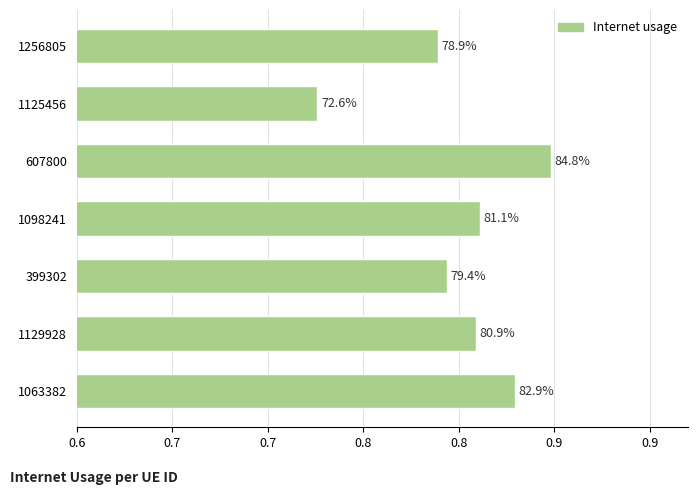

Are the bars horizontal?

Yes